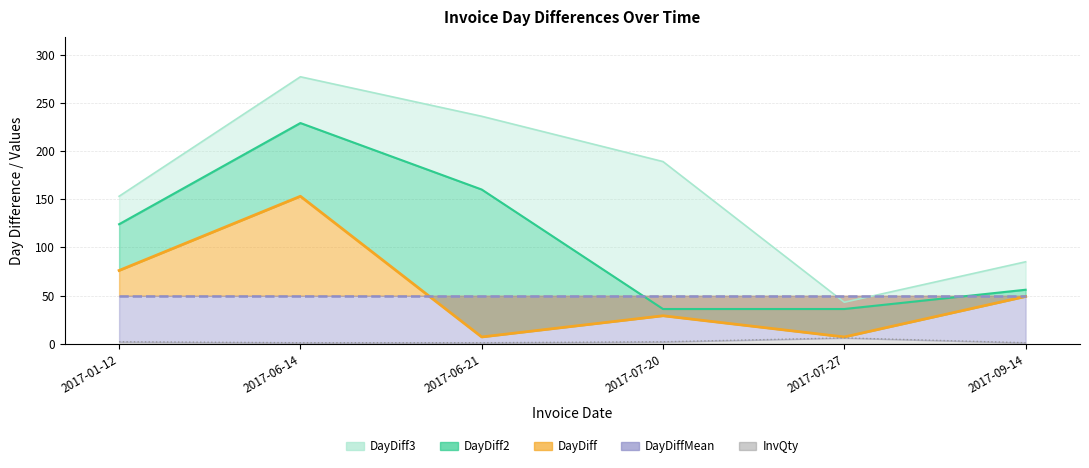

Is it true that the value at 2017-09-14 is 1?

True